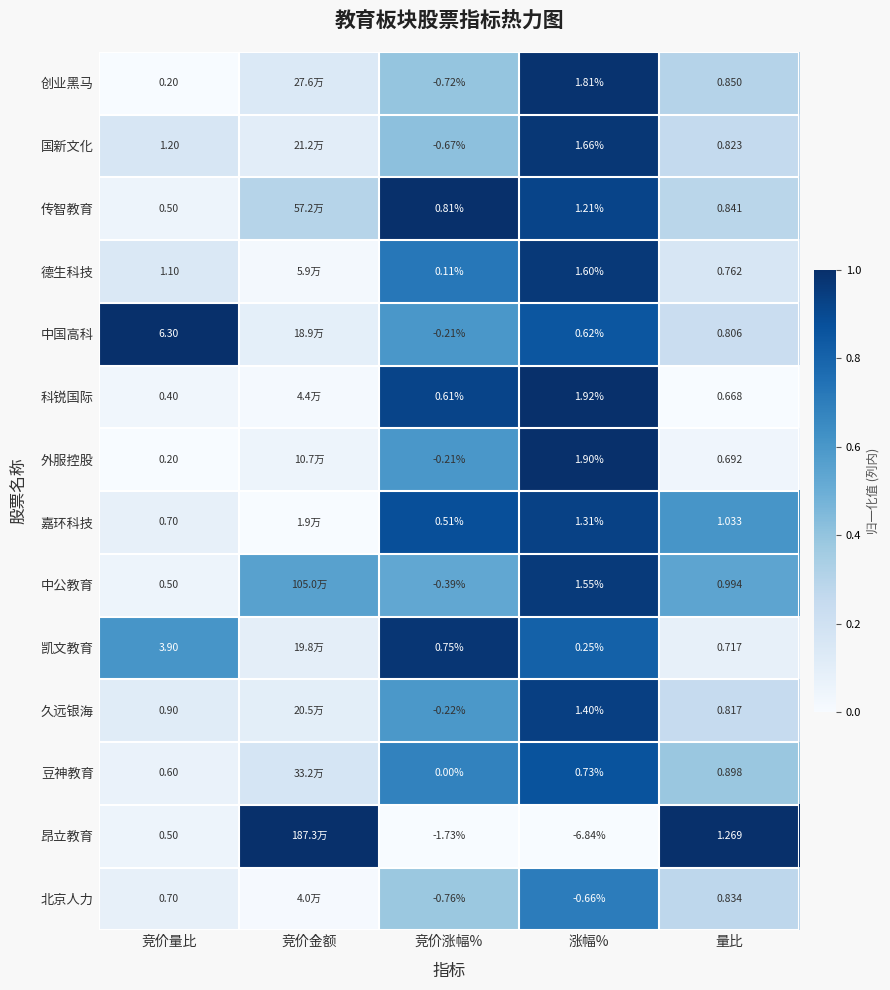

Rank the series at 量比 from lowest to highest value.

科锐国际, 外服控股, 凯文教育, 德生科技, 中国高科, 久远银海, 国新文化, 北京人力, 传智教育, 创业黑马, 豆神教育, 中公教育, 嘉环科技, 昂立教育